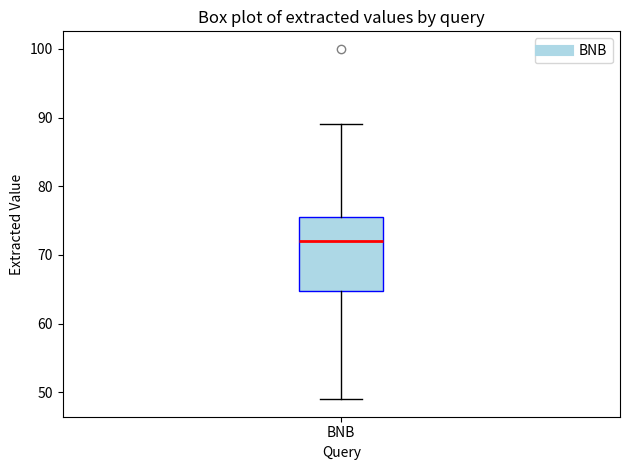

Read this box plot against the y-axis: the position of the median line, the range covered by the box, and the ends of both whiskers. The values are not printed on the chart, so give them approximately, as read against the axis.

median 72, box 65 to 76, whiskers 49 to 89